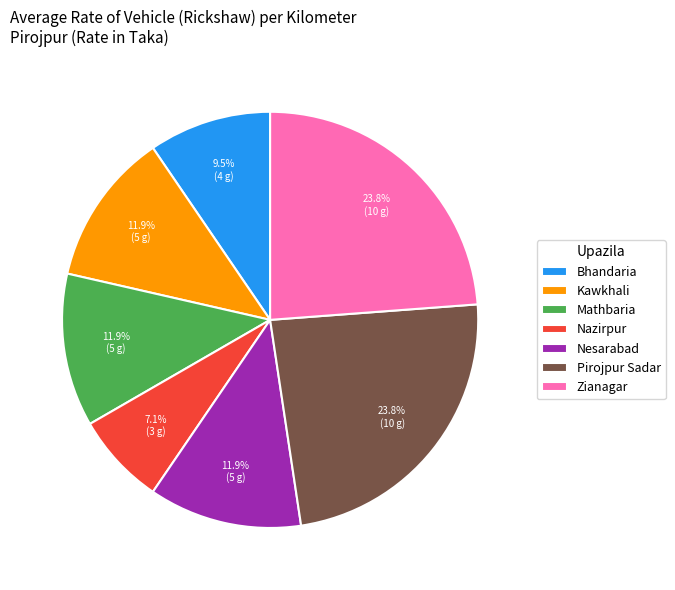

Is it true that Pirojpur Sadar is 24% of the pie?

True